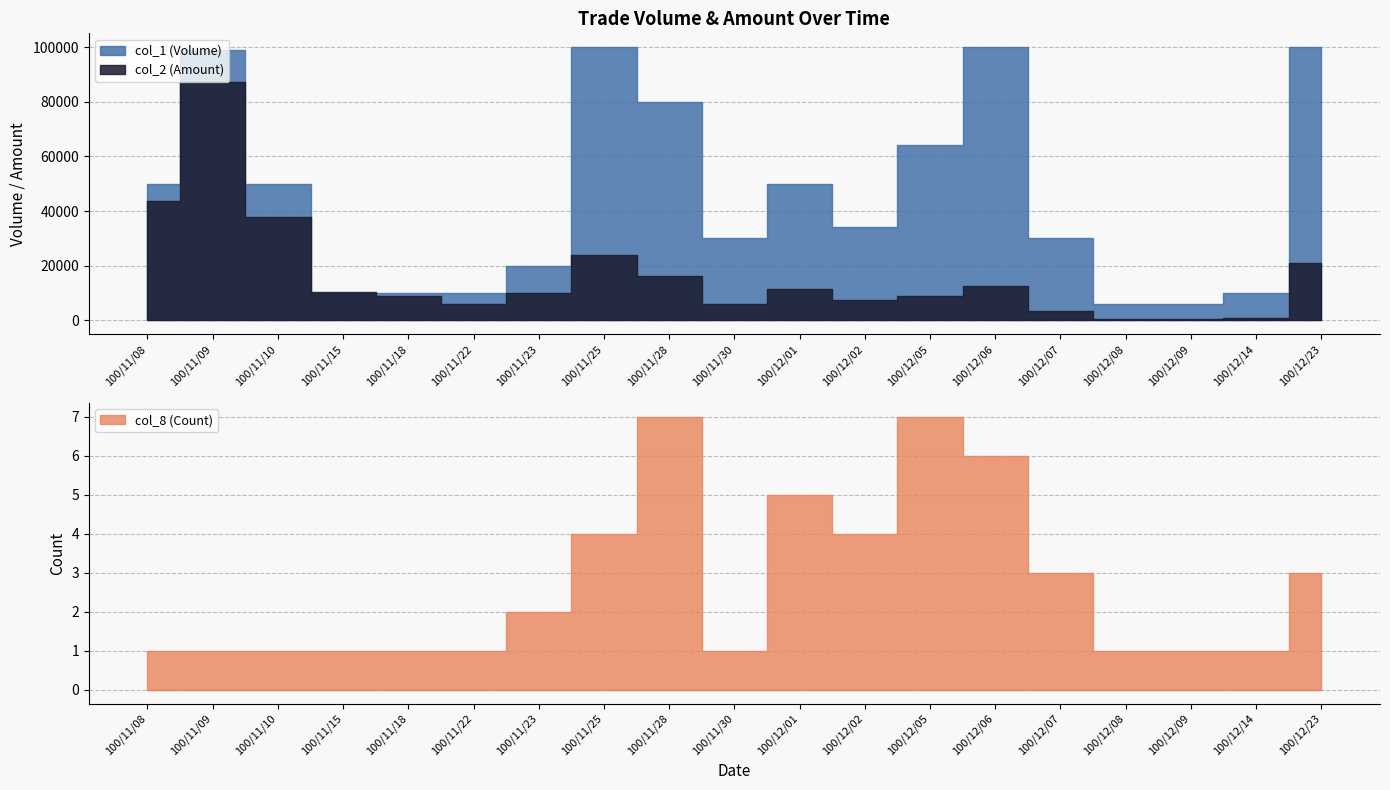

What is the spread (max minus min) of values at 100/11/28?

79993